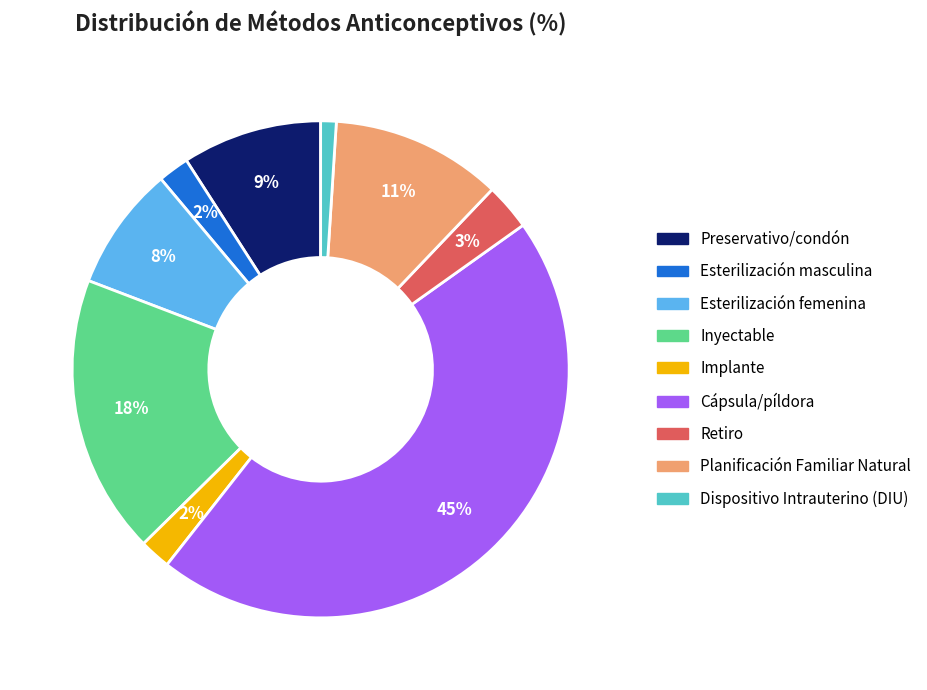

Between Esterilización femenina and Planificación Familiar Natural, which is larger?

Planificación Familiar Natural